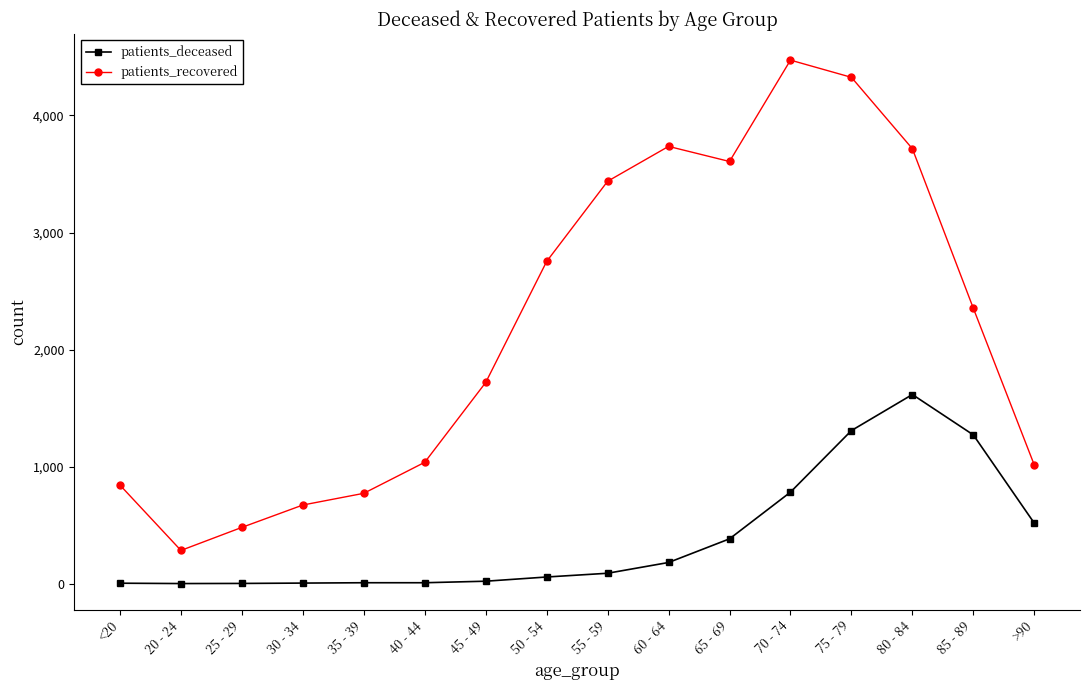

True or false: patients_recovered and patients_deceased intersect in this chart.

False